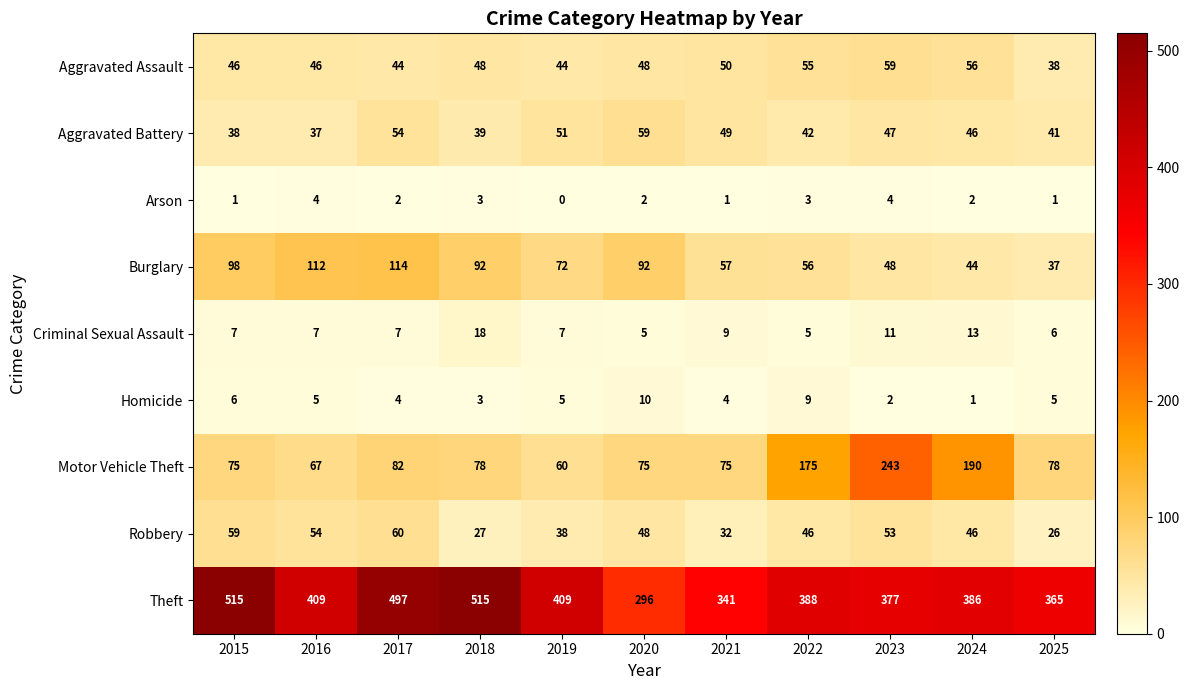

What is the total value across all series at 2023?

844